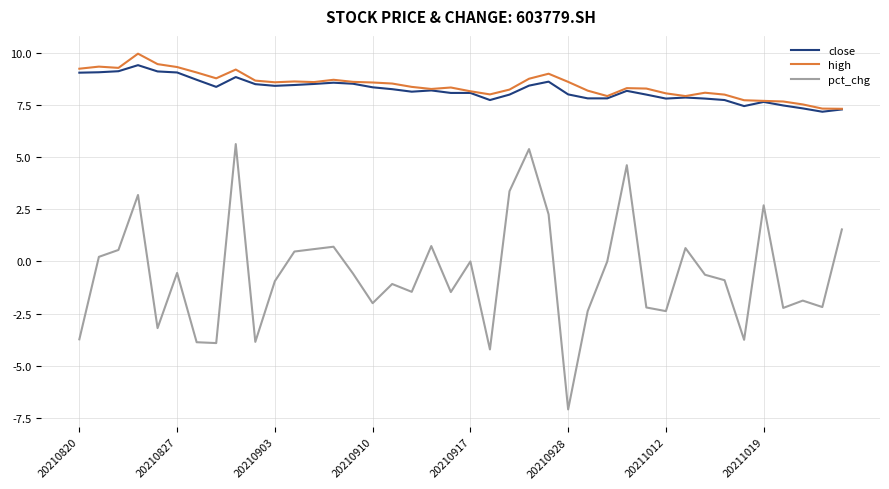

Which series has the largest total across all categories?

high